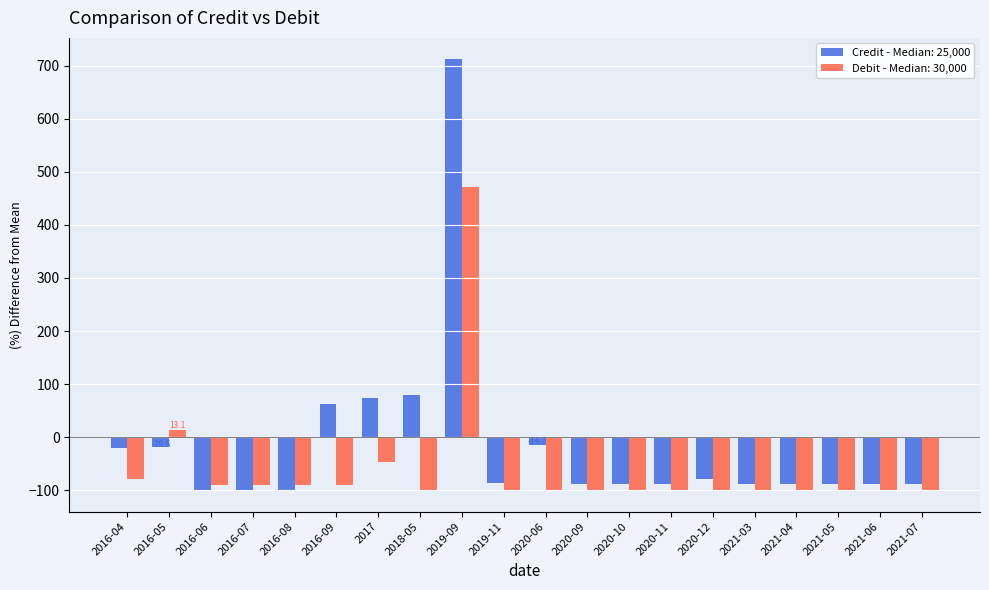

The value of Debit - Median: 30,000 at 2019-11 is -158.2. True or false?

False